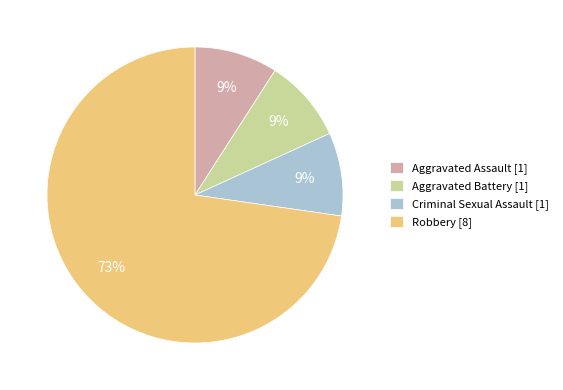

What is the ratio of the value at Aggravated Battery to the value at Robbery?

0.1